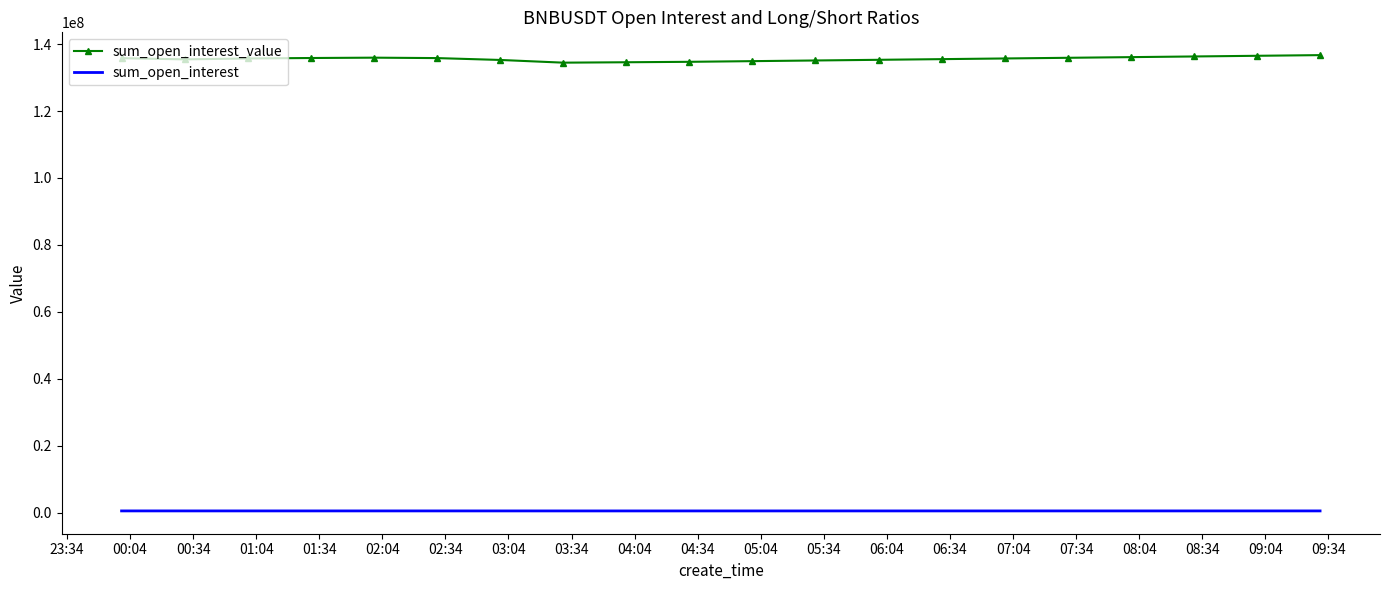

What is the maximum value for sum_open_interest_value?

136700000.0